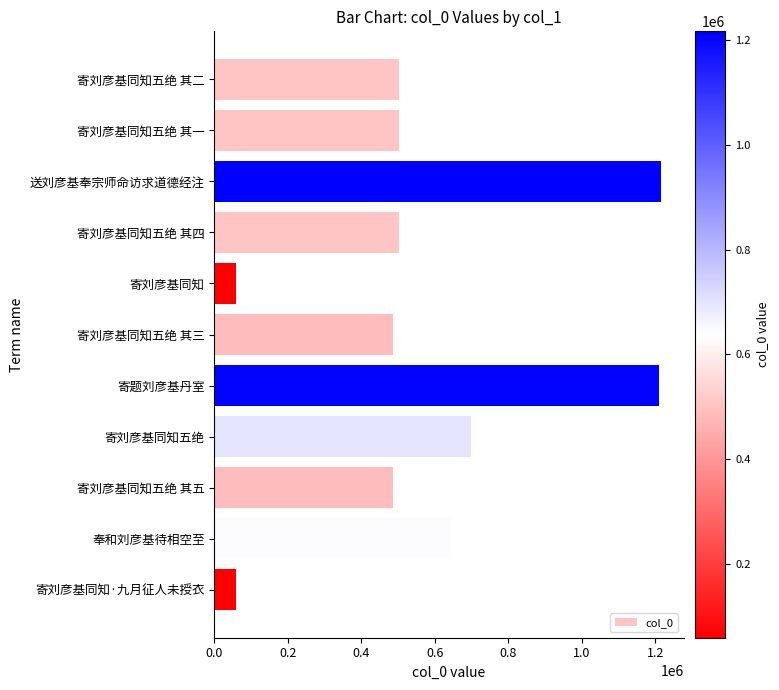

The value at 寄刘彦基同知五绝 其五 is 173666. True or false?

False